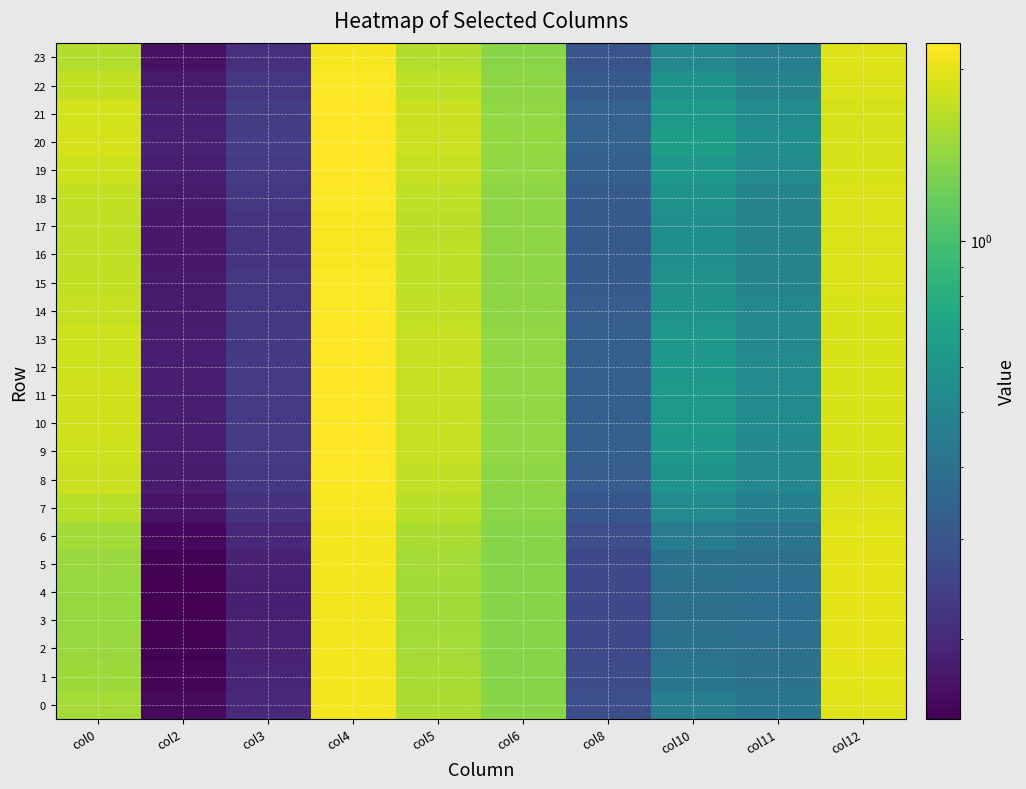

Which label corresponds to the largest value in the chart?

col4